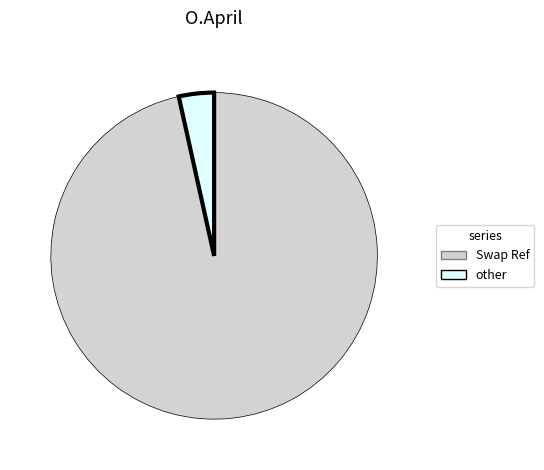

Is there a majority slice in this chart?

Yes